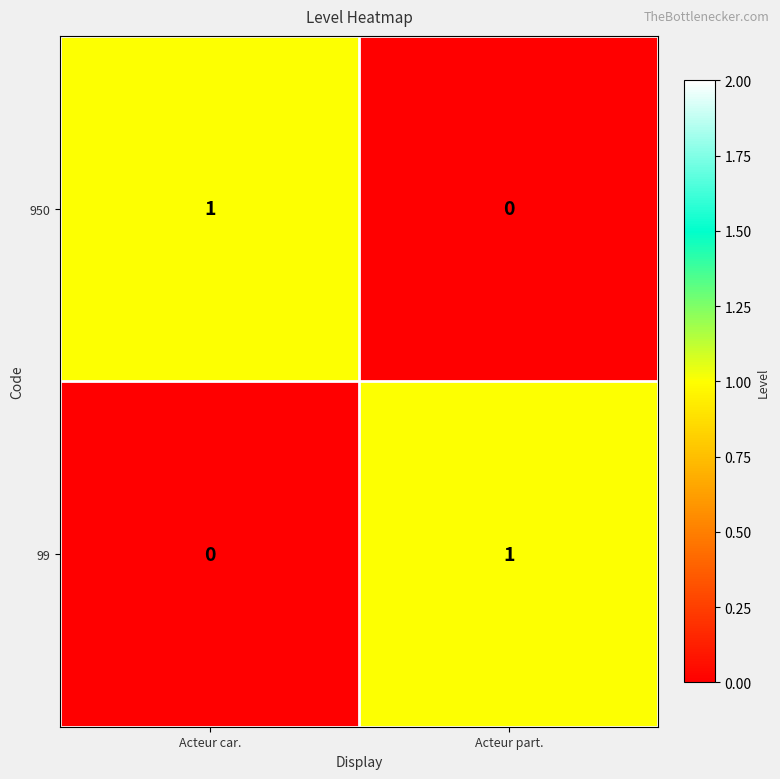

At which label does 950 reach its peak?

Acteur car.